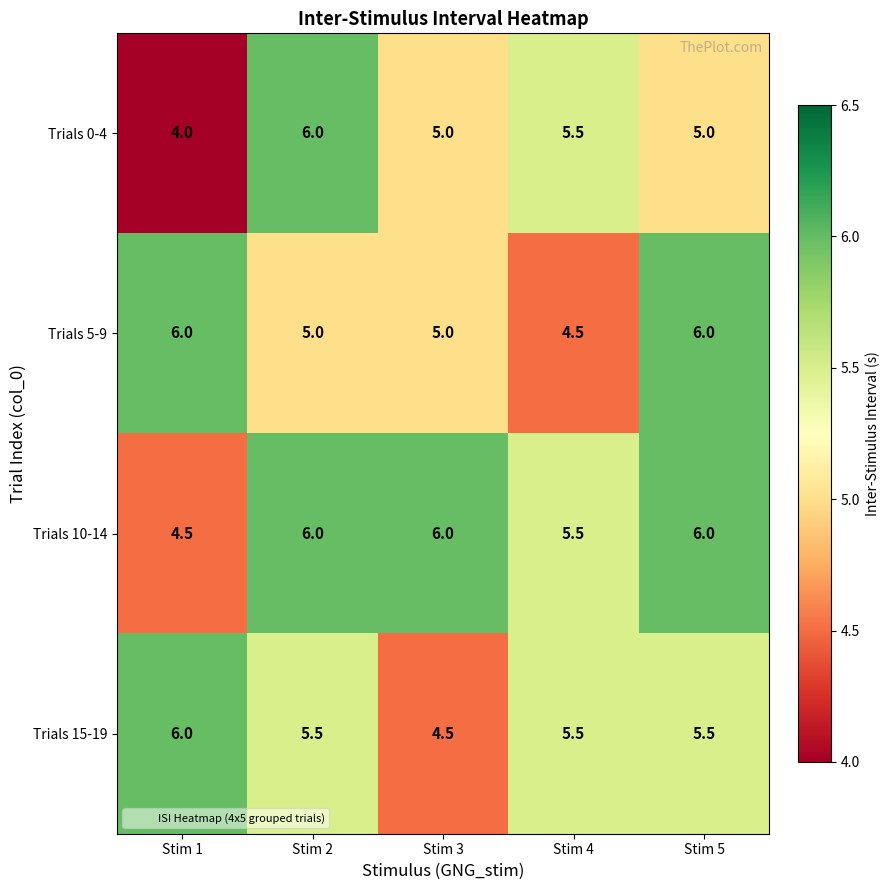

Which series has the widest spread of values?

Trials 0-4